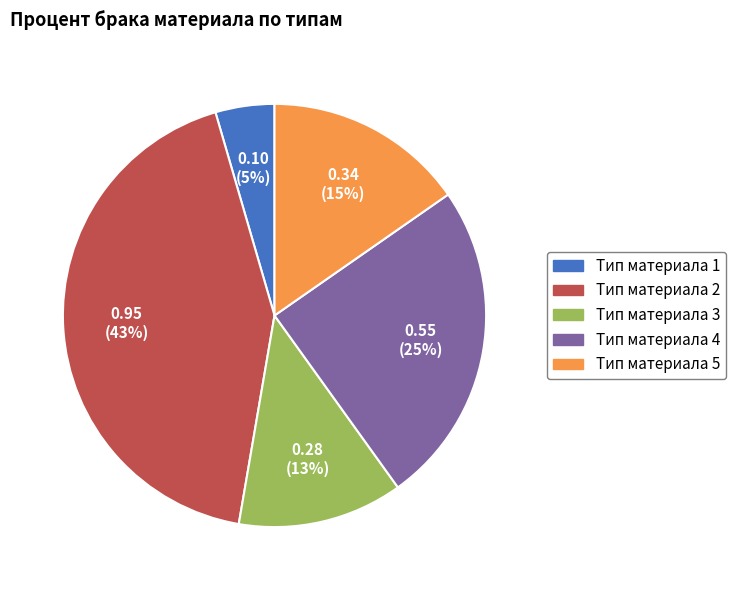

Is it true that Тип материала 4 is 15% of the pie?

False